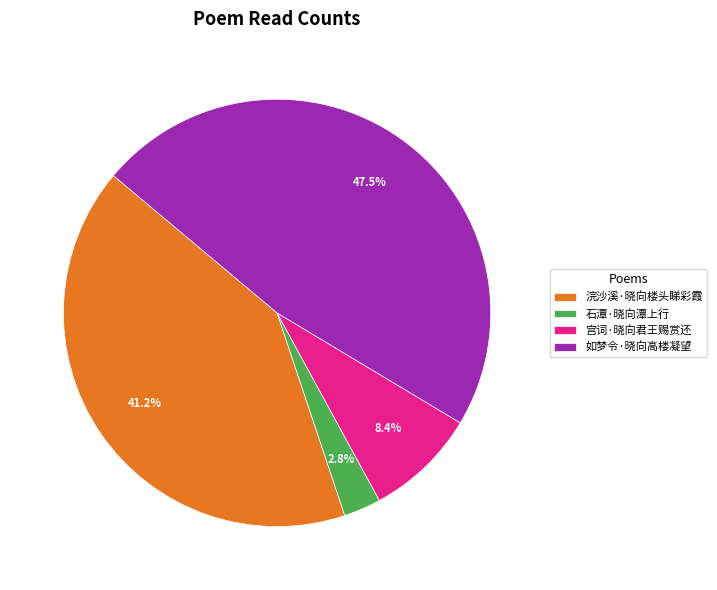

Is it true that 浣沙溪·晓向楼头睇彩霞 is 41% of the pie?

True